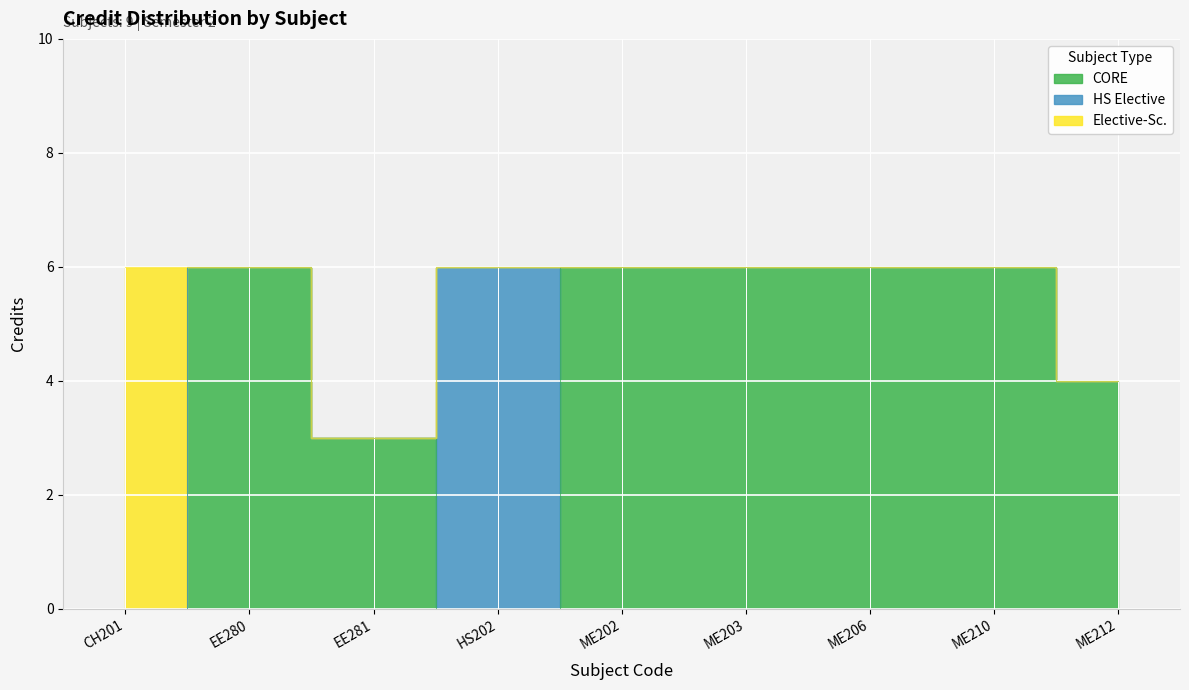

How many interior local valleys (lower than both neighbors) does the data have?

1